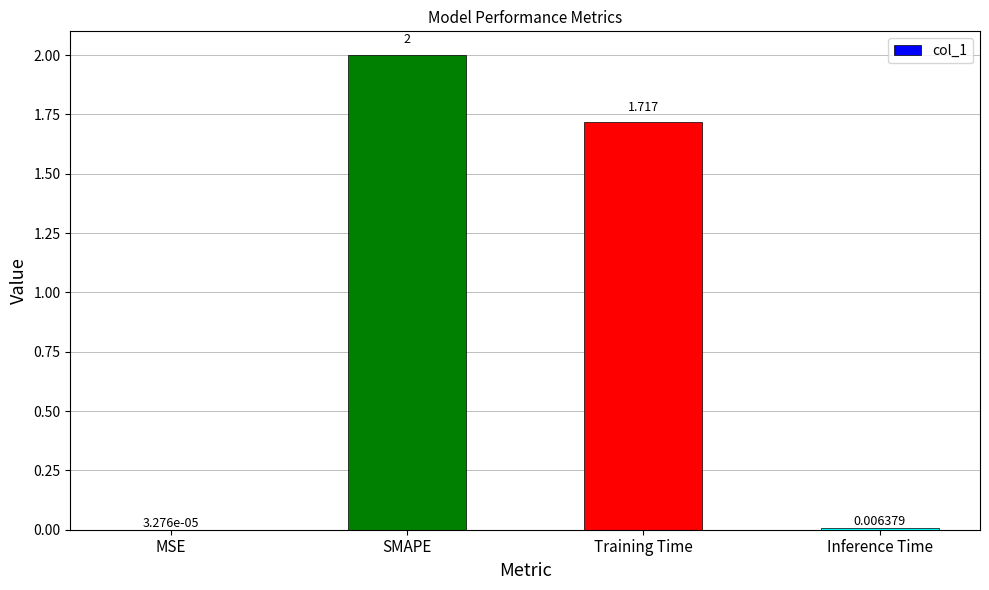

Are the bars horizontal?

No